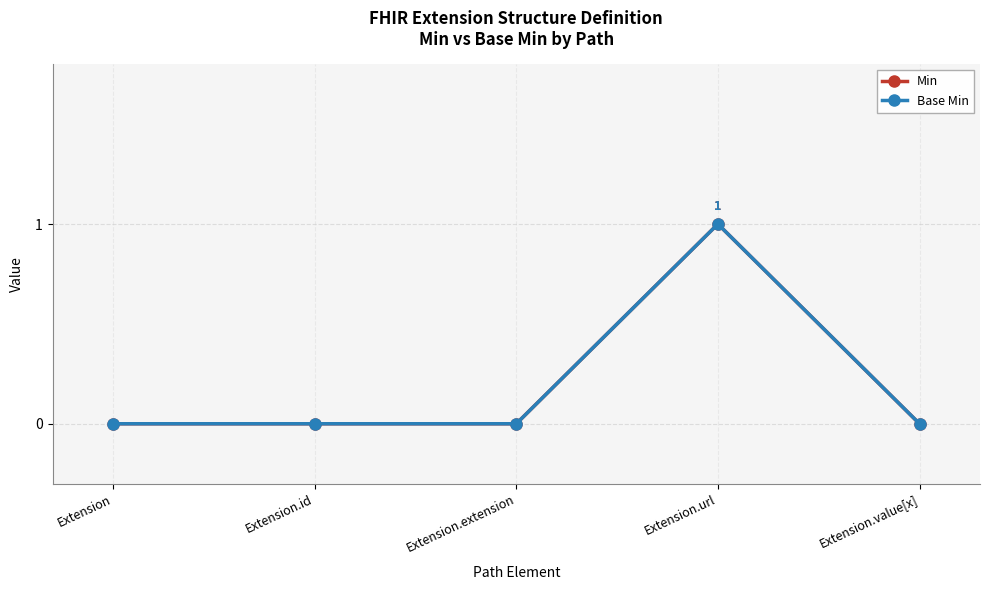

Does the chart have visible grid lines?

Yes